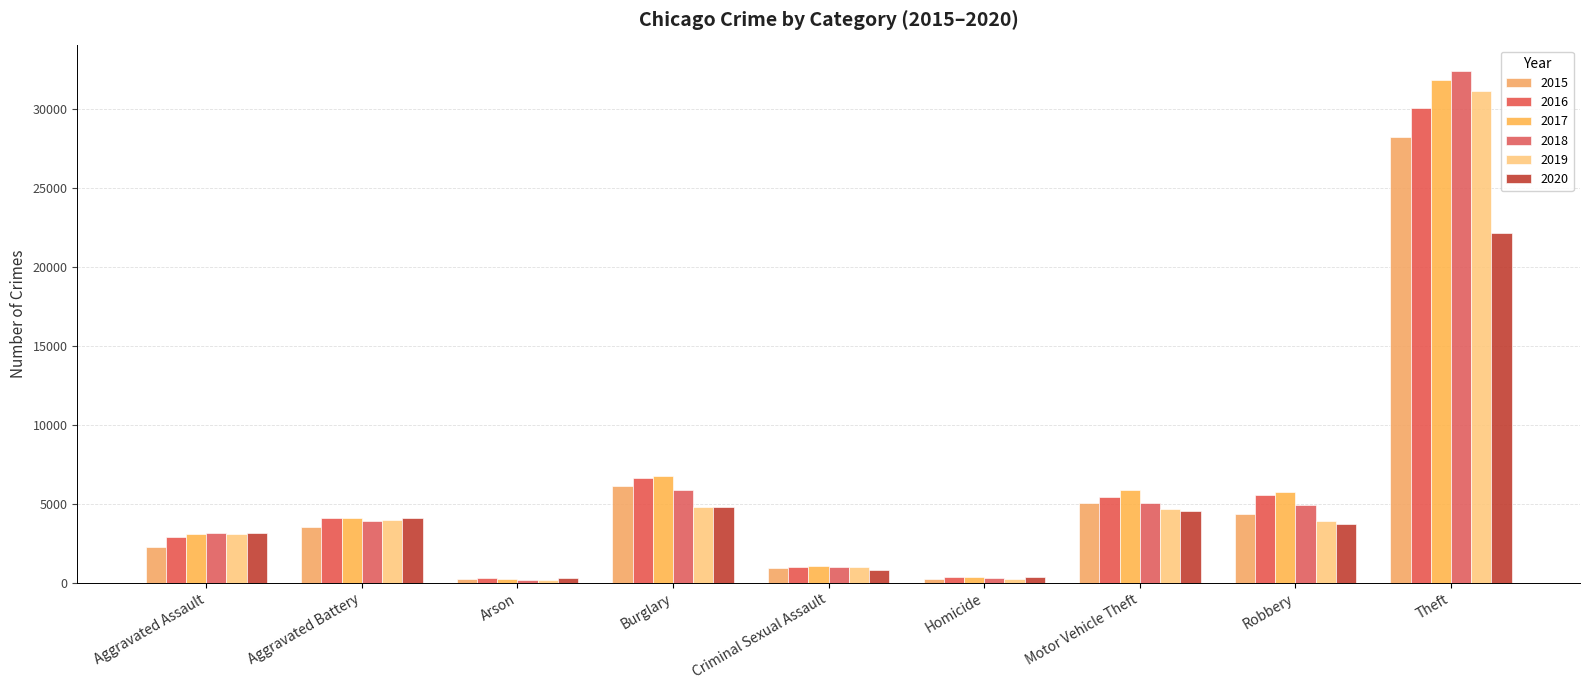

Are the bars horizontal?

No